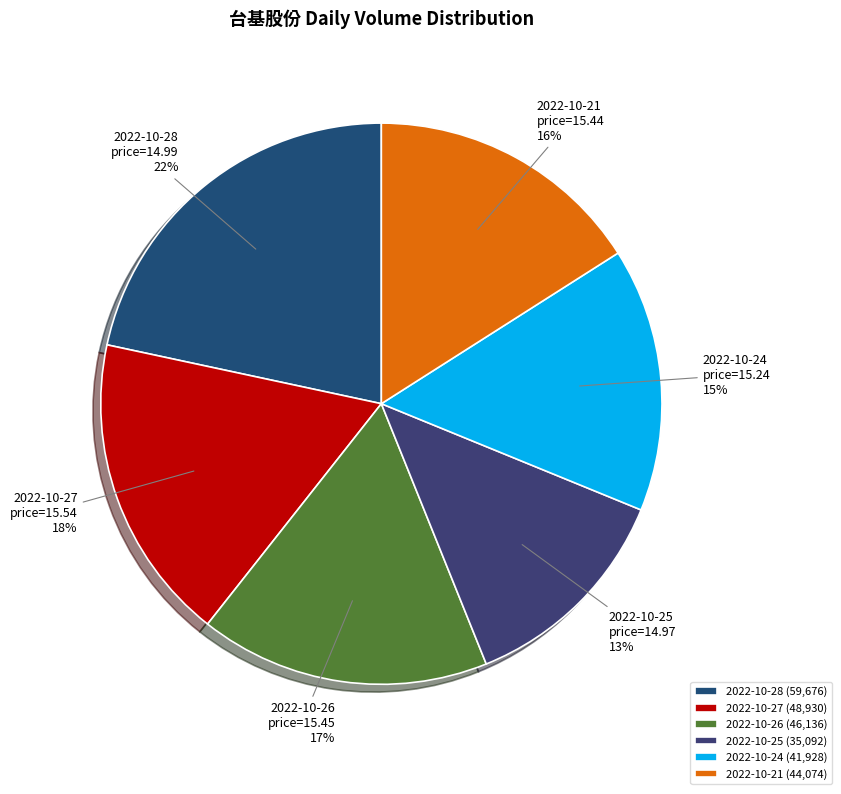

What percentage is the 2022-10-24 slice, to the nearest percent?

15%